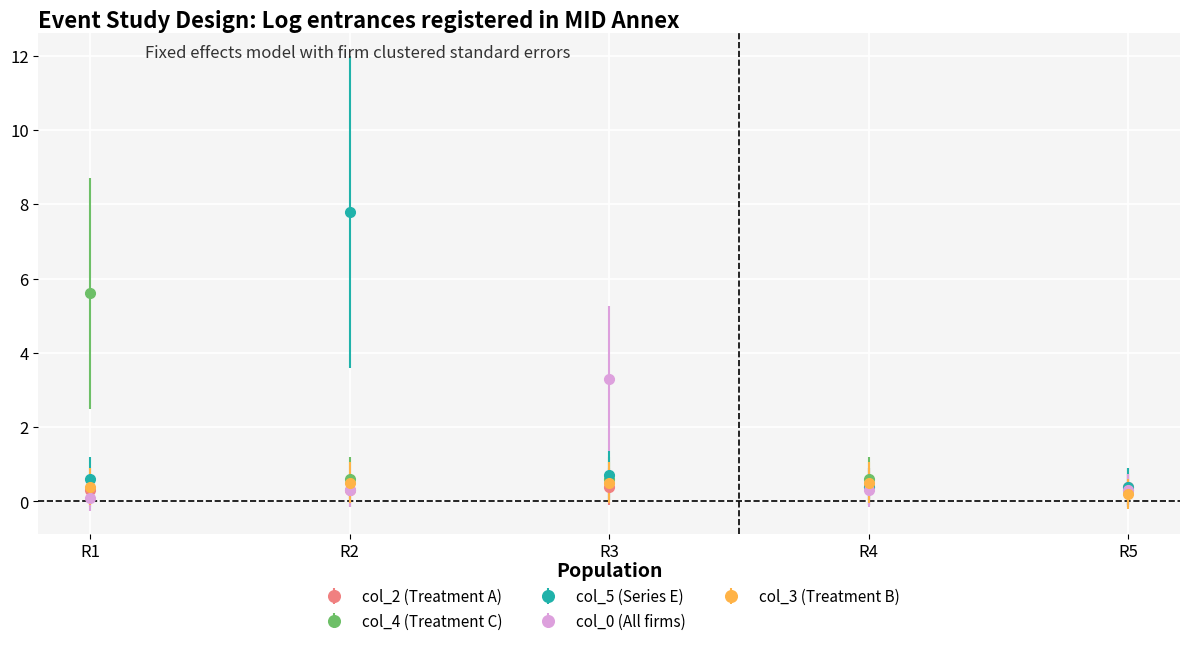

Which series has the widest spread of values?

col_5 (Series E)